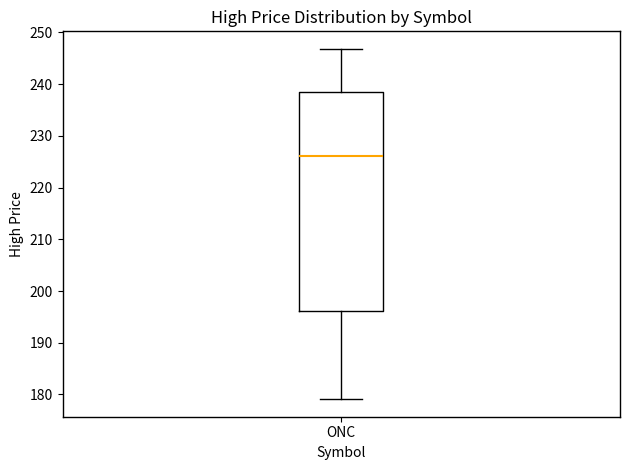

Transcribe this box plot: give where the median line is, the range the box spans, and where the two whiskers end, as read against the y-axis. The values are not printed on the chart, so give them approximately, as read against the axis.

median 226, box 196 to 238, whiskers 179 to 247